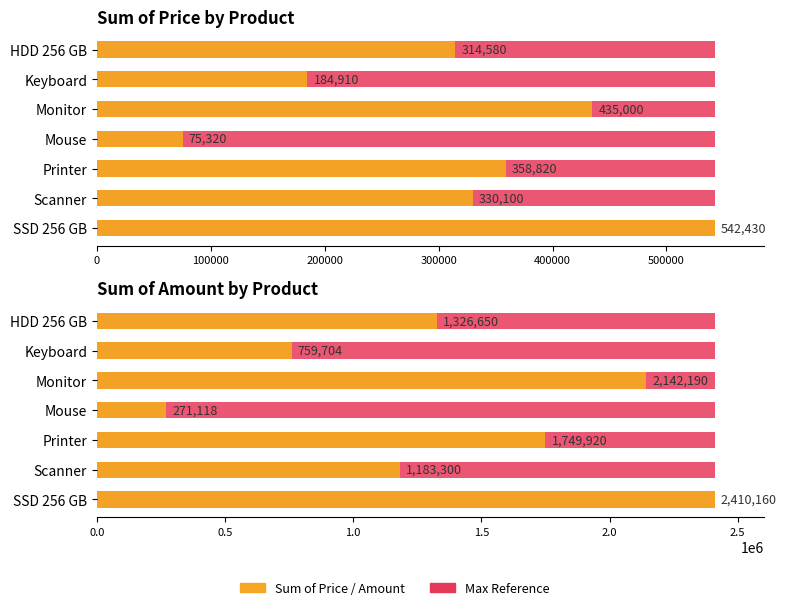

Are the bars horizontal?

Yes